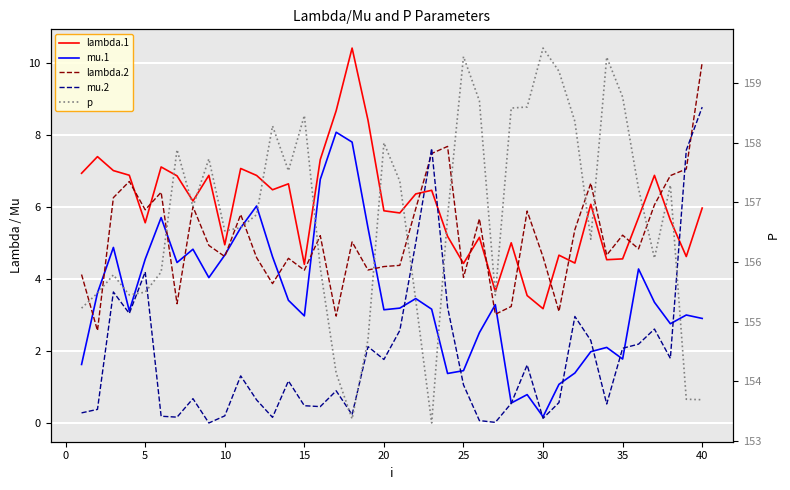

True or false: lambda.1 and p intersect in this chart.

False